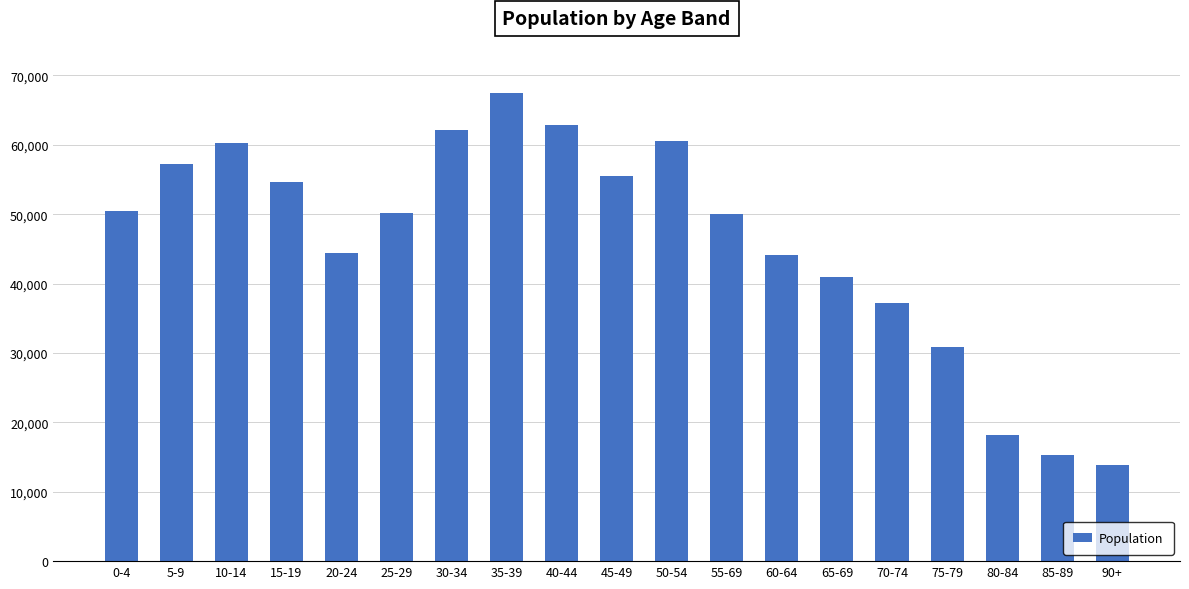

What is the sum of all values?

875904